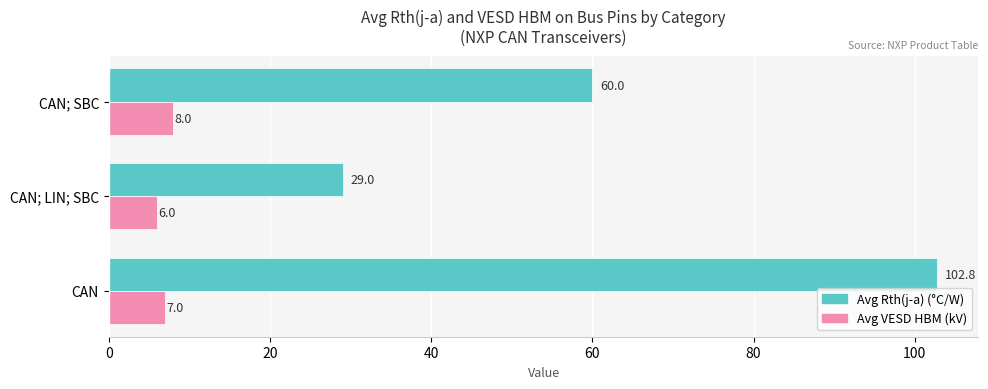

The value of Avg VESD HBM (kV) at CAN is 7.0. True or false?

True